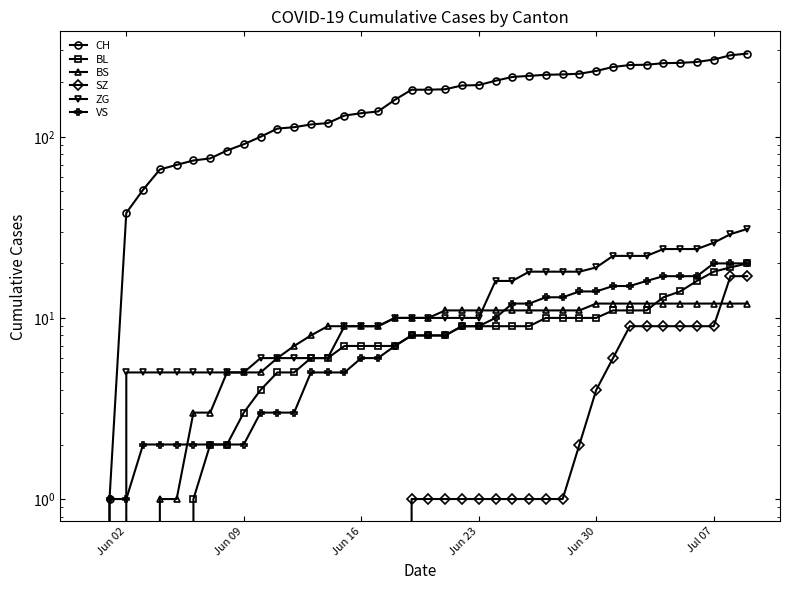

How many values in the CH series exceed 182?

19